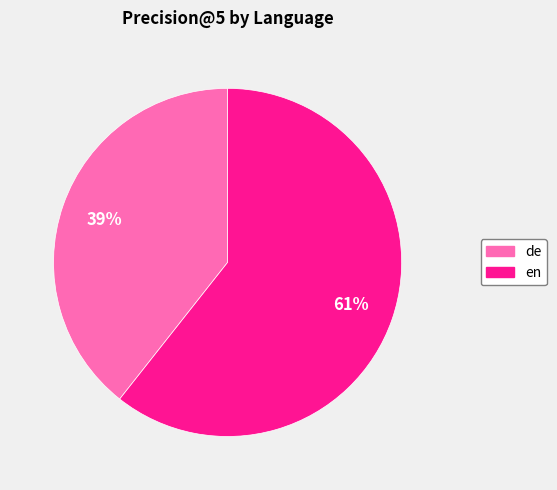

Is the sum of en and de greater than half?

Yes